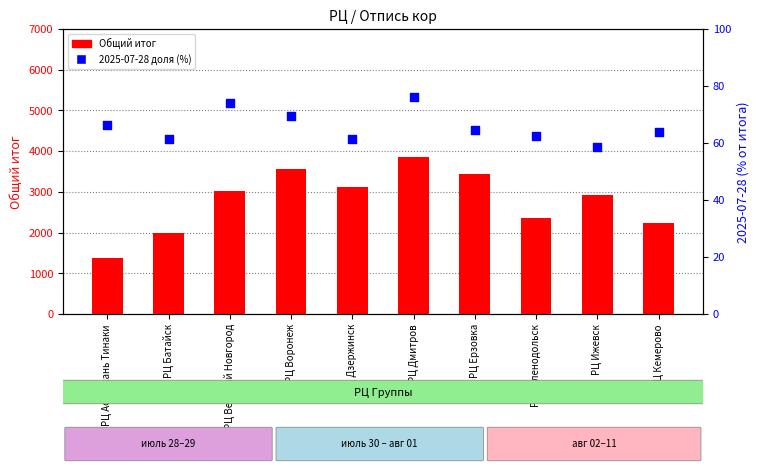

Is the value of 2025-07-28 % of total at РЦ Великий Новгород greater than the value of Общий итог at РЦ Дмитров?

No